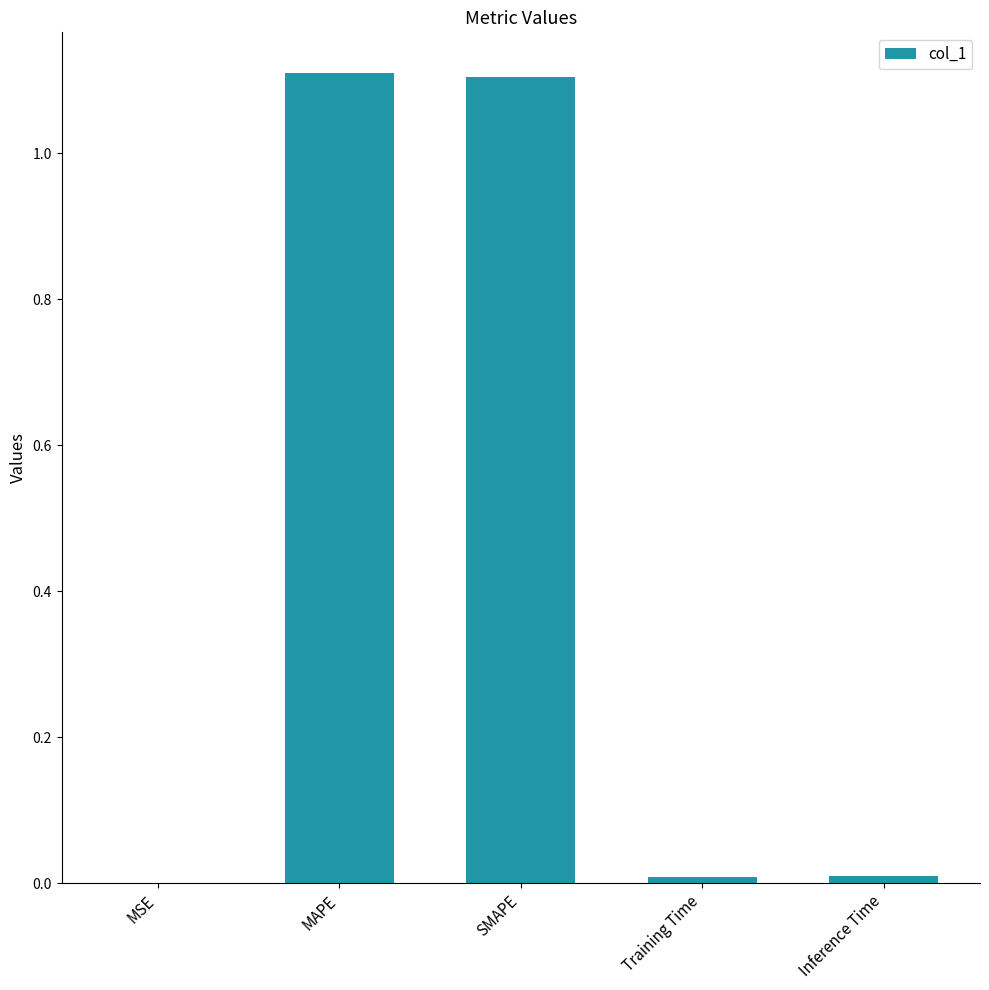

What is the sum of all values?

2.2